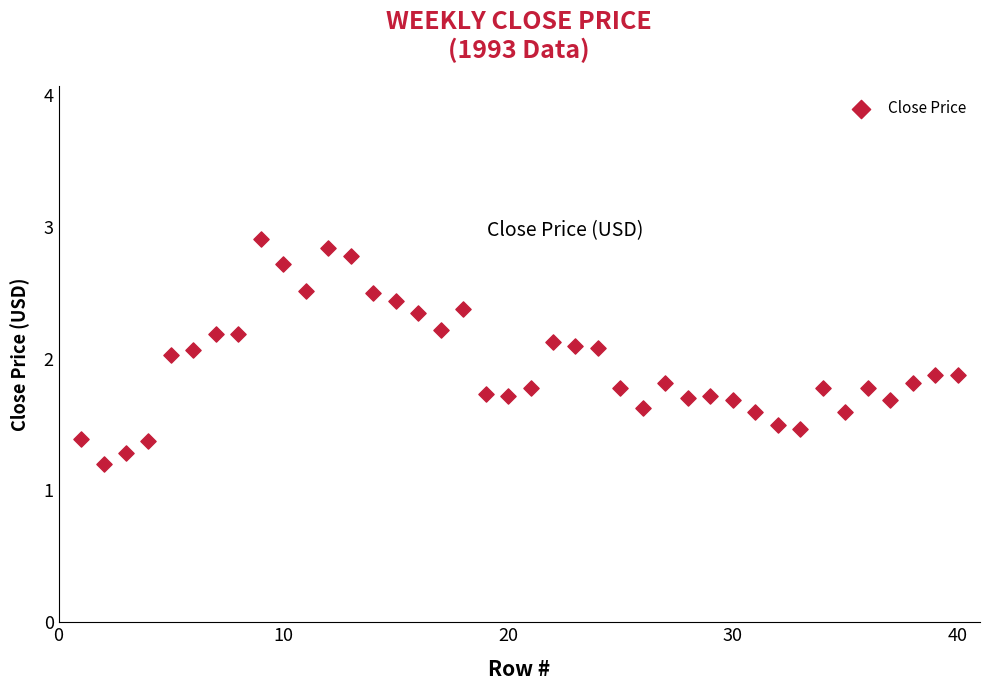

What is the range of X values (max minus min)?

39.0